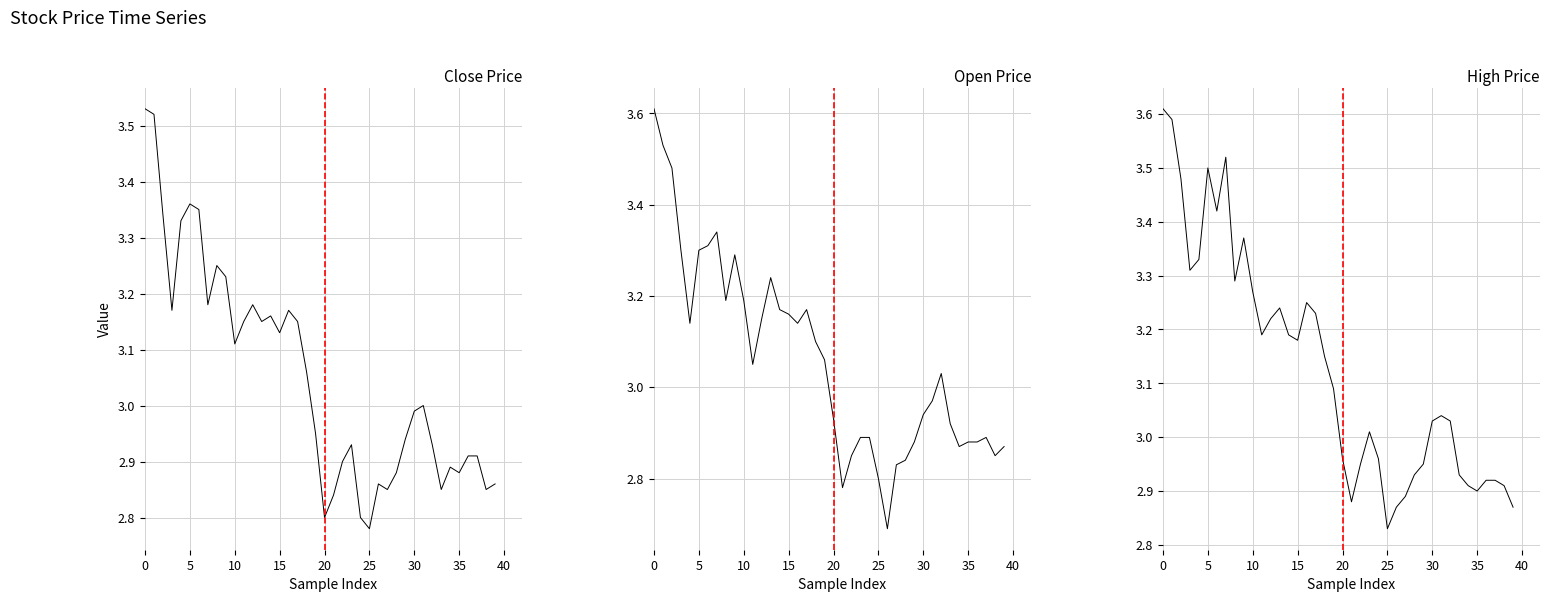

Rank the series by their maximum value, from lowest to highest.

Close Price, Open Price, High Price